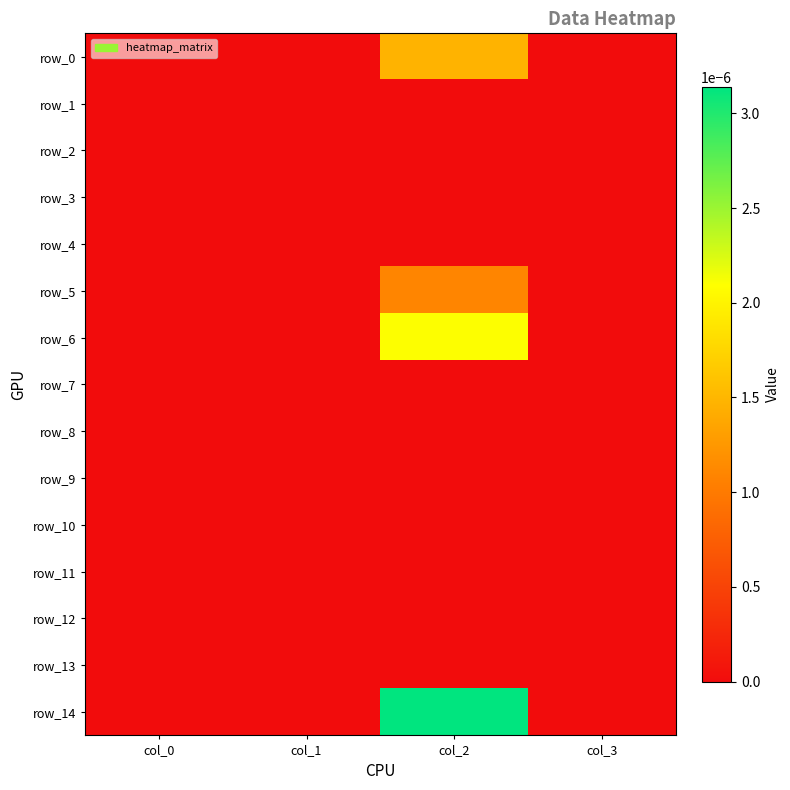

Which series has the widest spread of values?

row_14